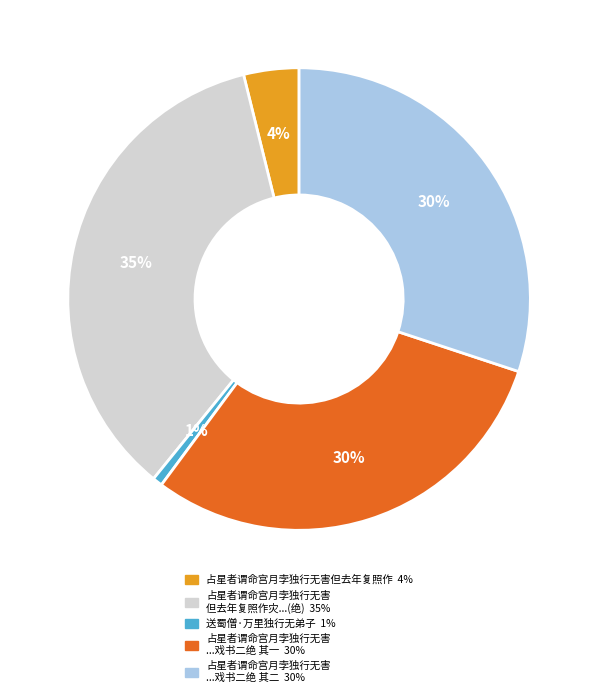

To the nearest percent, what is the average slice percentage?

20%